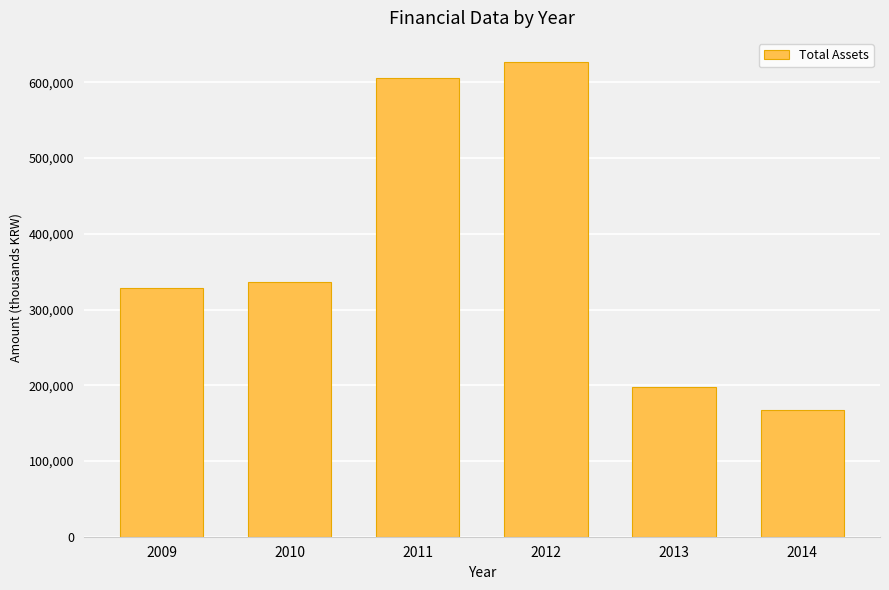

What is the ratio of the value at 2012 to the value at 2011?

1.0